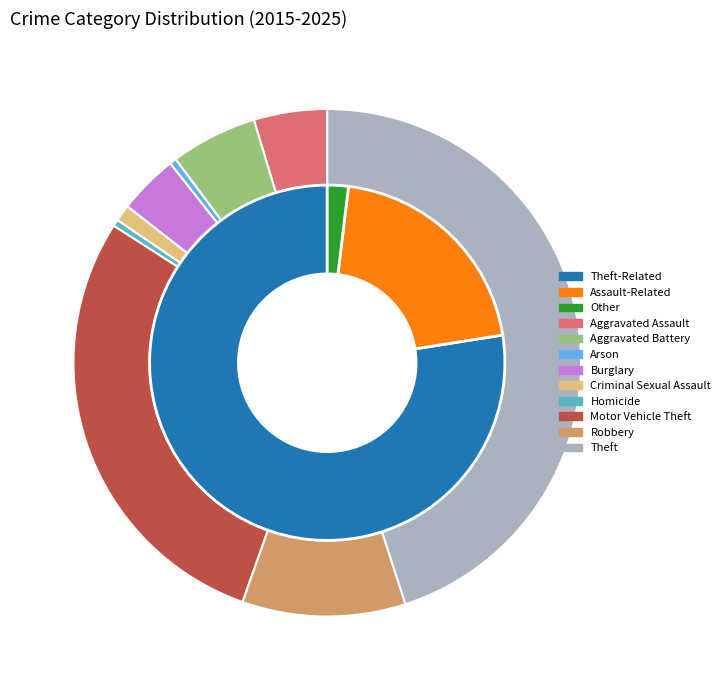

Which has a higher value, Burglary or Theft?

Theft